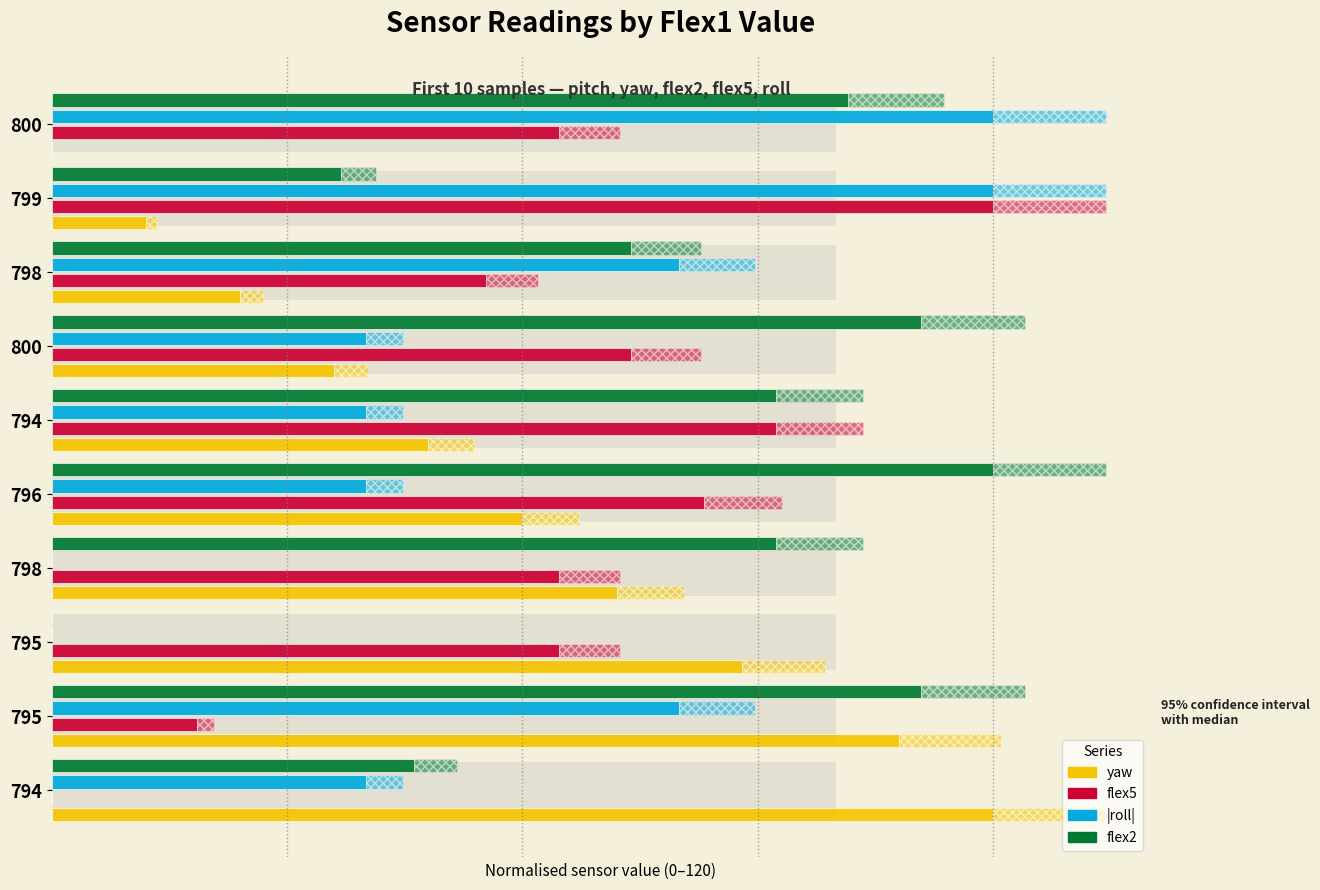

How many bars are there in each group?

4